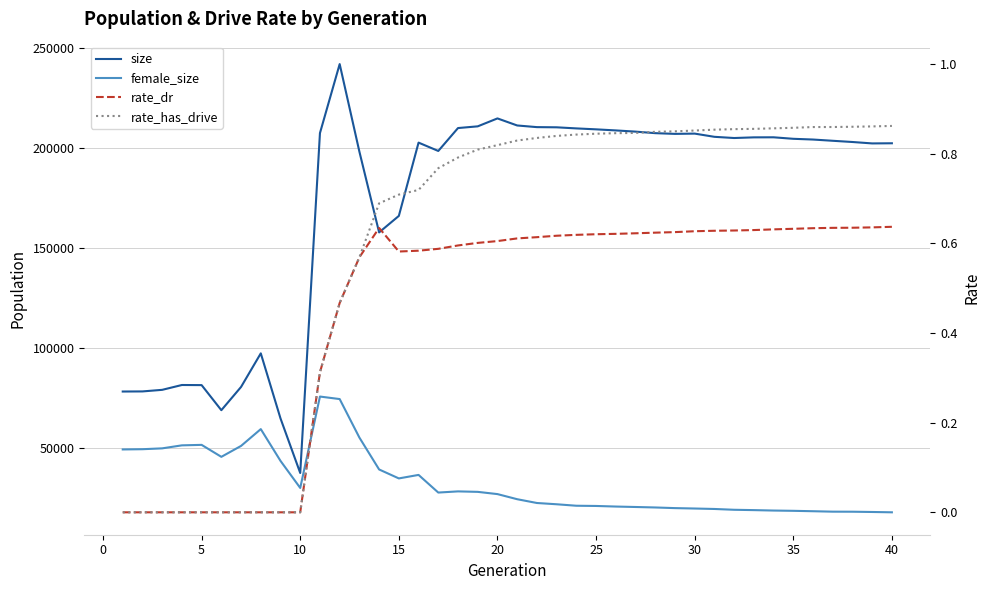

Which series has the largest range (max minus min)?

size